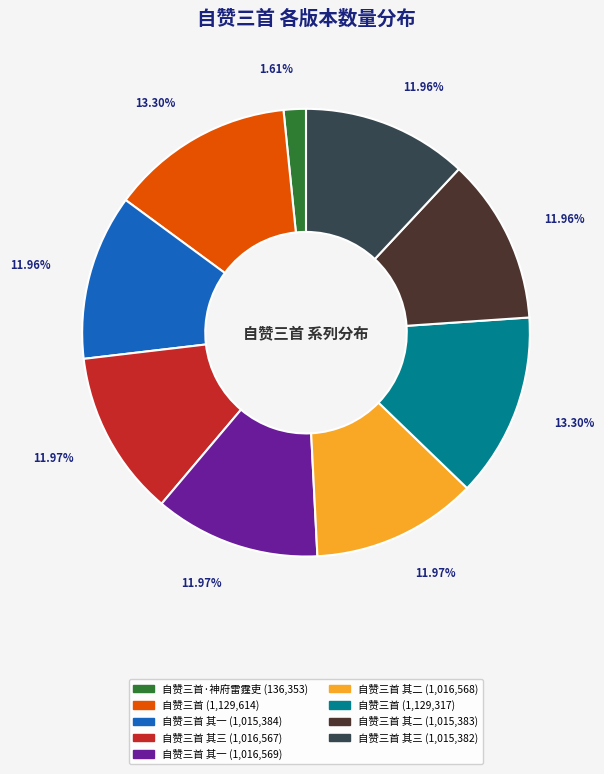

Is there a majority slice in this chart?

No